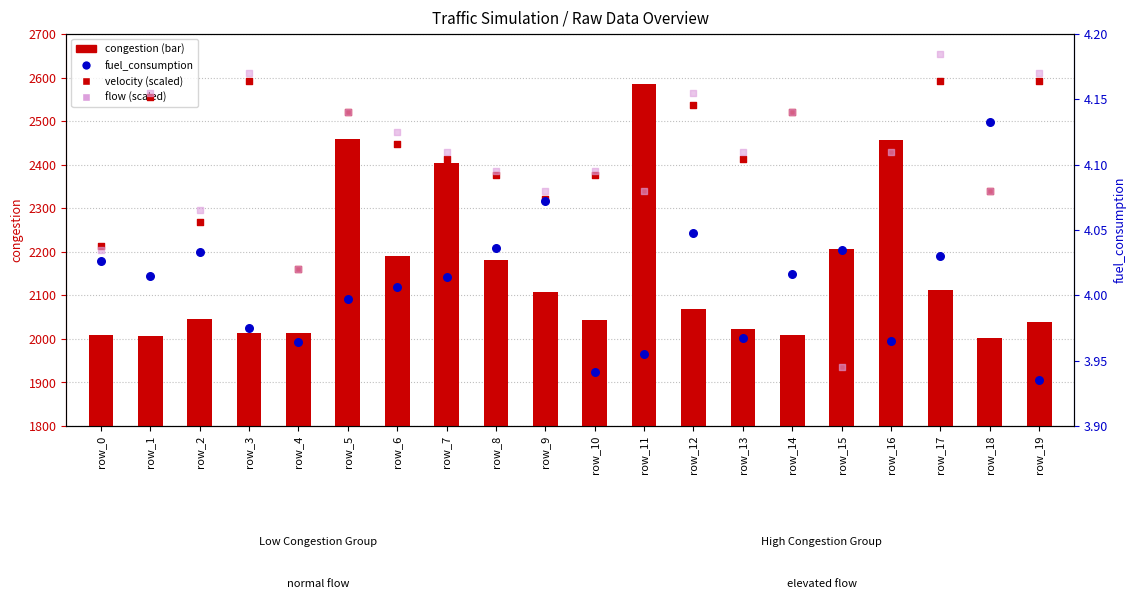

What is the total value across all series at row_3?

4613.1